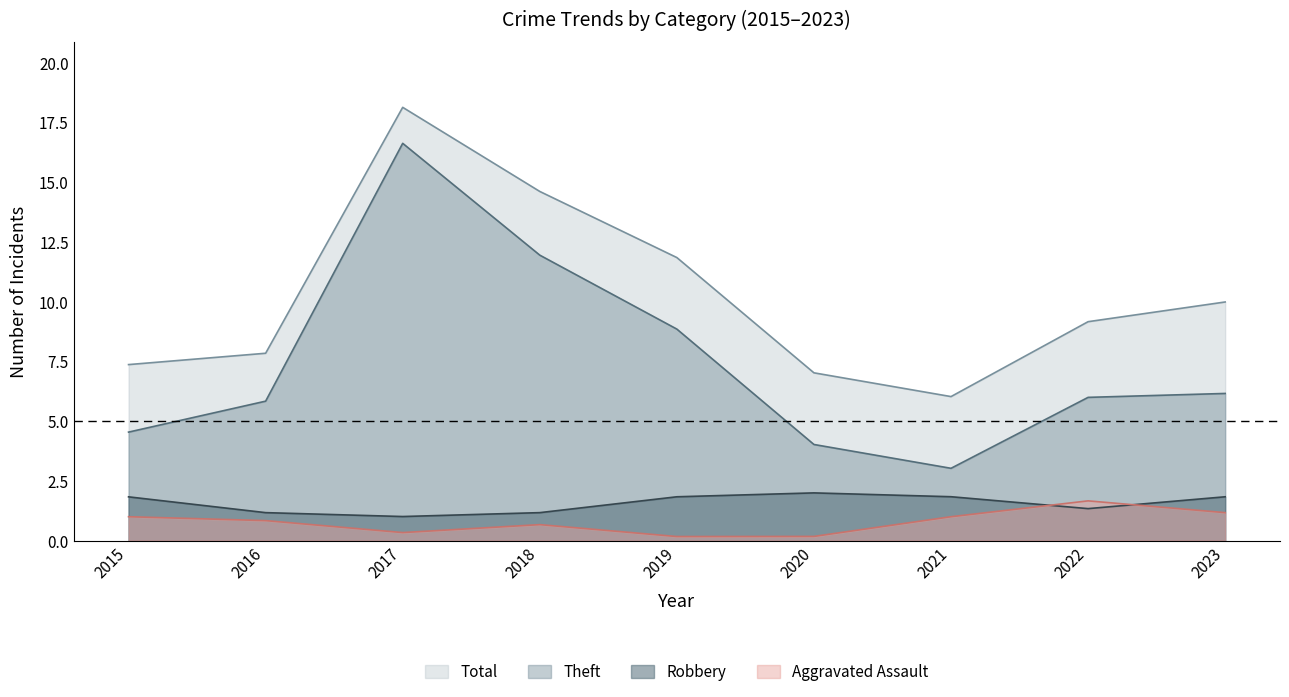

Rank the series by their maximum value, from lowest to highest.

Aggravated Assault, Robbery, Theft, Total